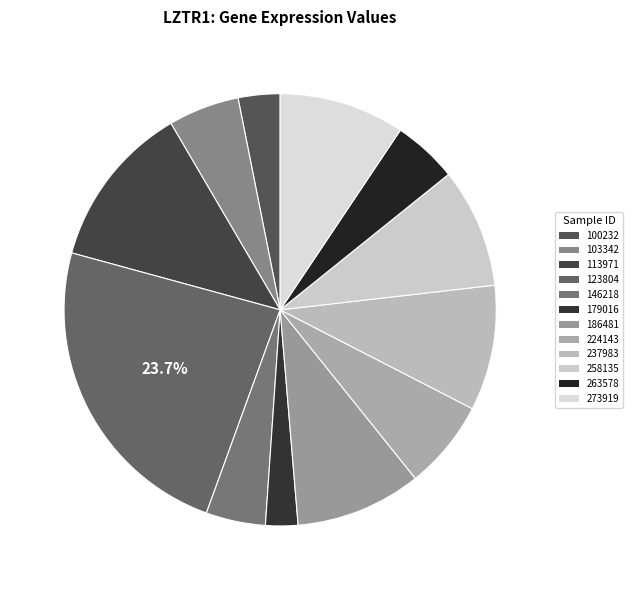

To the nearest percent, what is the average slice percentage?

8%